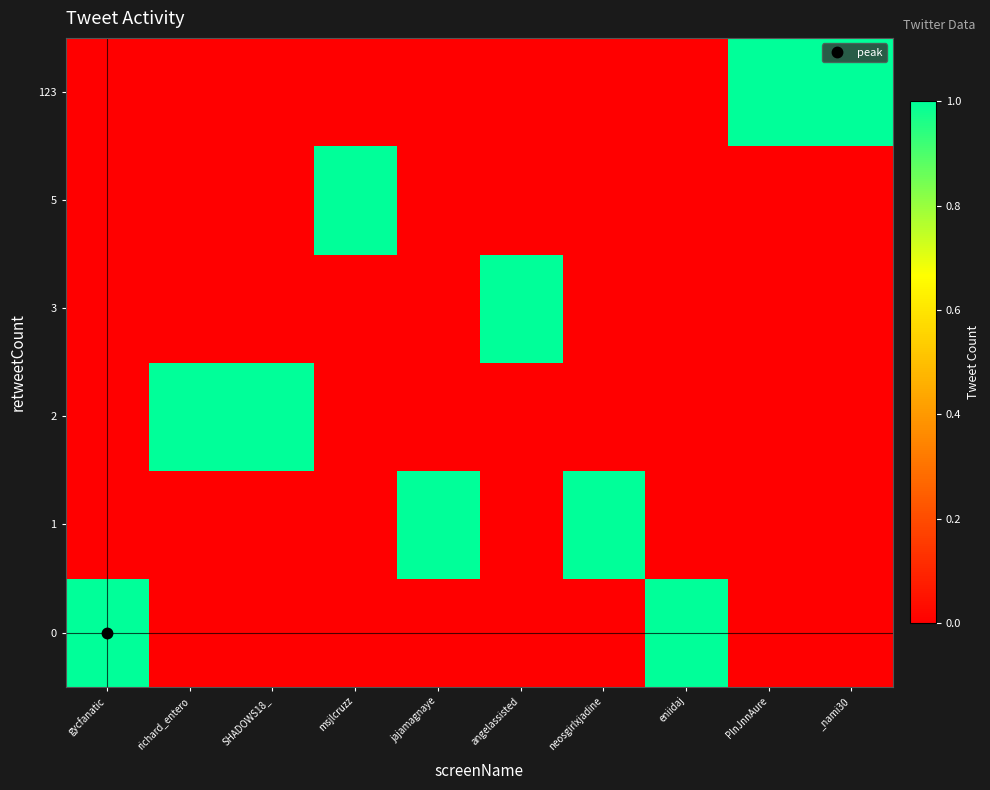

What is the greatest value displayed?

1